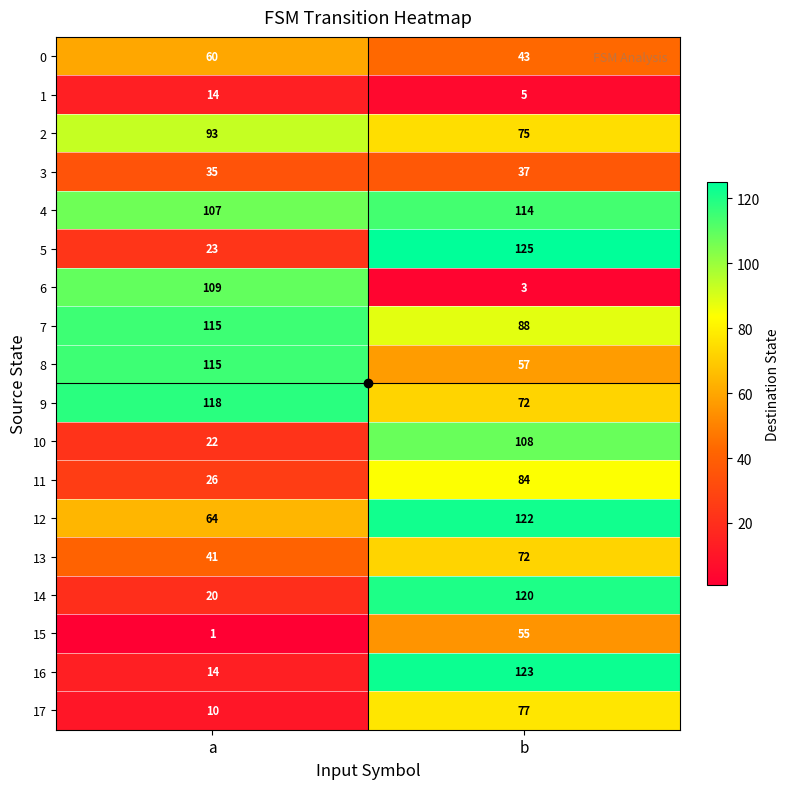

What is the difference between the 7 values at a and b?

27